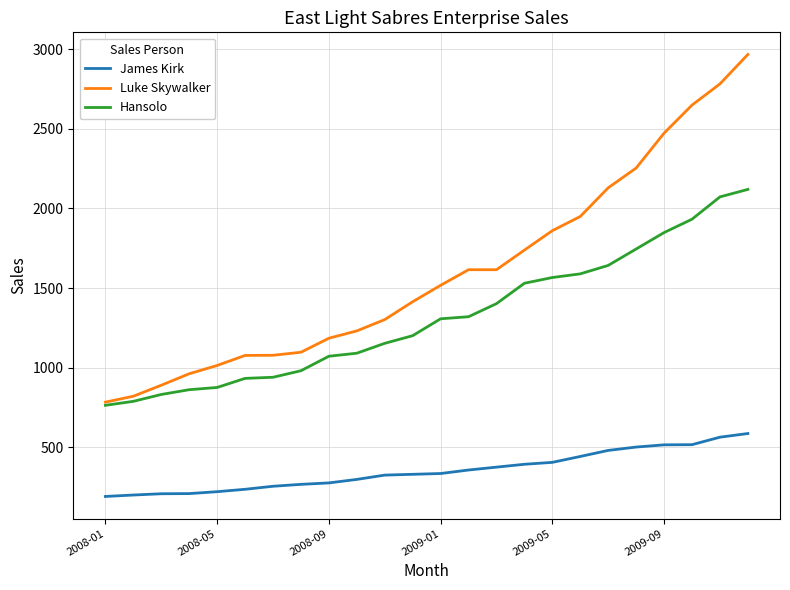

List the series in order of their overall mean, highest first.

Luke Skywalker, Hansolo, James Kirk